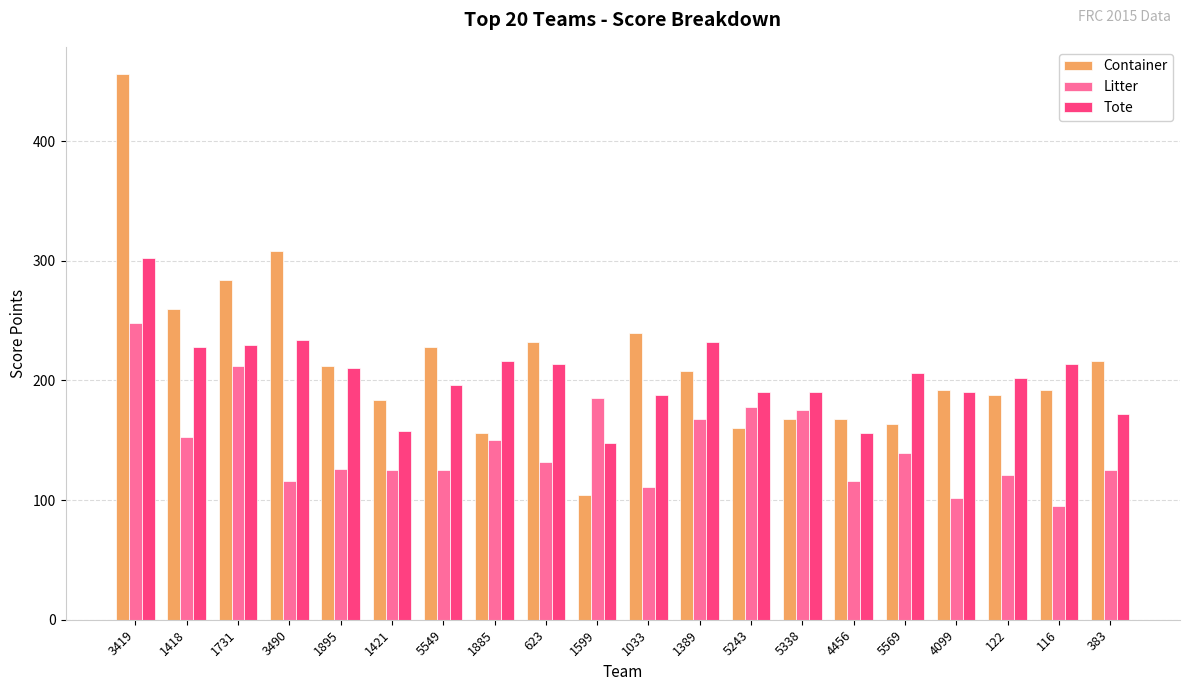

Is the value of Container at 5549 greater than the value of Litter at 1421?

Yes